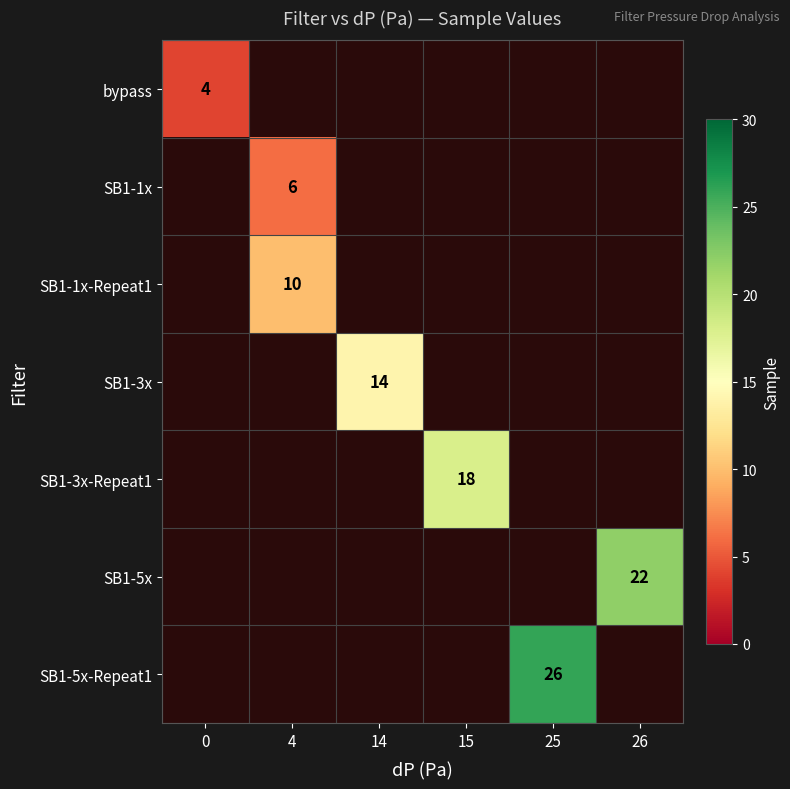

The value of SB1-1x at 4 is 6. True or false?

True